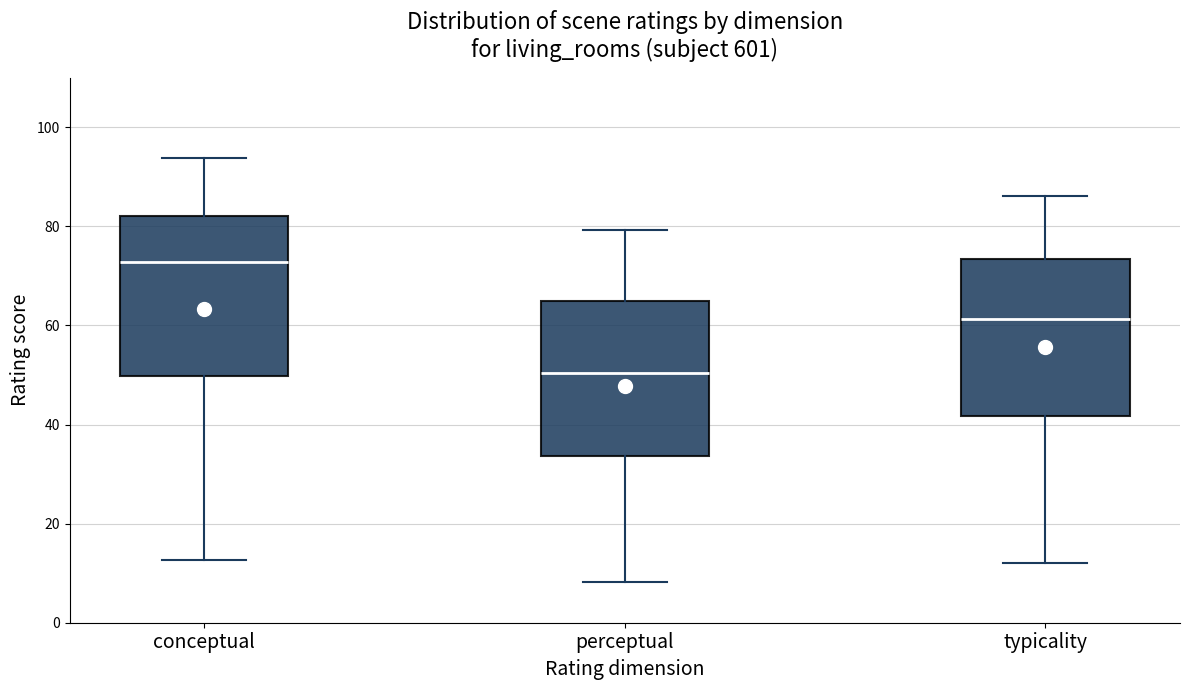

Reading left to right, transcribe this box plot: for each box, give where its median line is, the range the box spans, and where its two whiskers end, as read against the y-axis. The values are not printed on the chart, so give them approximately, as read against the axis.

conceptual: median 72, box 50 to 82, whiskers 12 to 94
perceptual: median 50, box 34 to 64, whiskers 8 to 80
typicality: median 62, box 42 to 74, whiskers 12 to 86